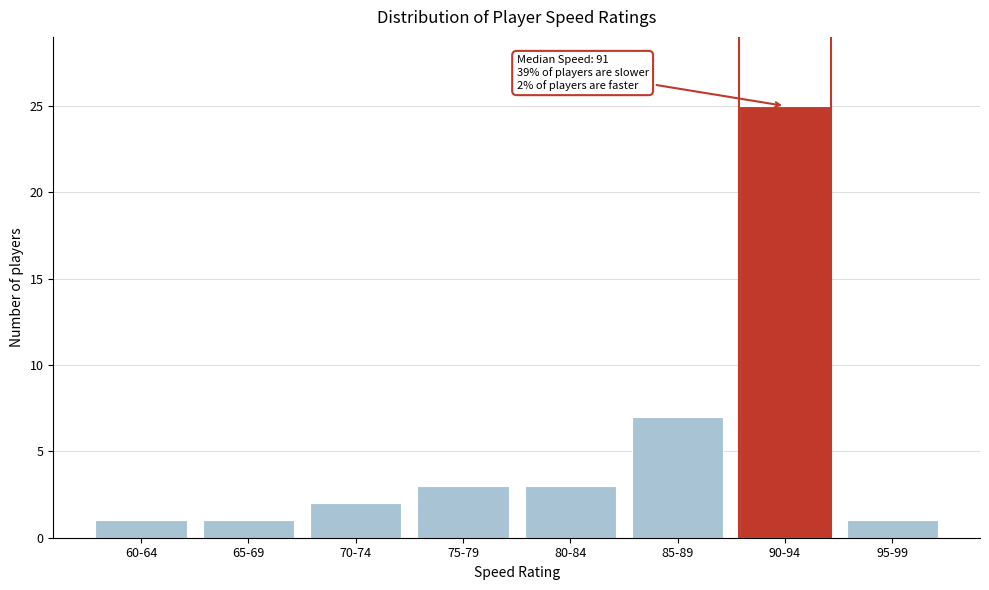

Reading left to right, extract all data points from this chart.

1	1	2	3	3	7	25	1